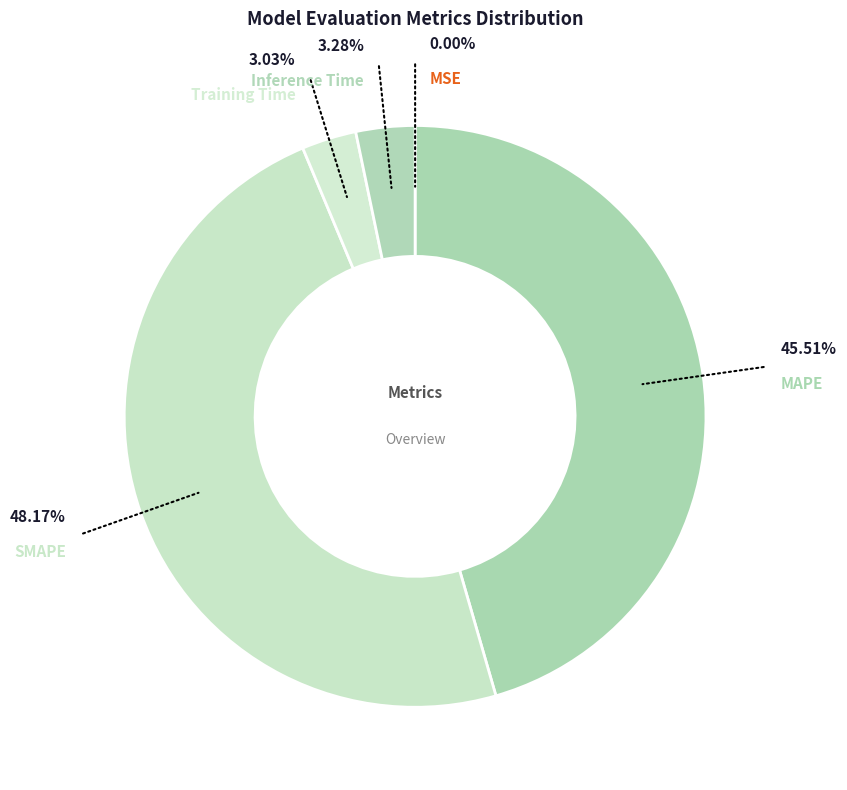

To the nearest percent, what is the difference between the Inference Time and SMAPE slice percentages?

45%